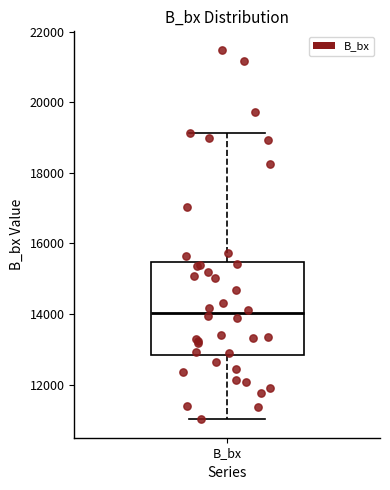

Read this box plot against the y-axis: the position of the median line, the range covered by the box, and the ends of both whiskers. The values are not printed on the chart, so give them approximately, as read against the axis.

median 14000, box 12800 to 15400, whiskers 11000 to 19200